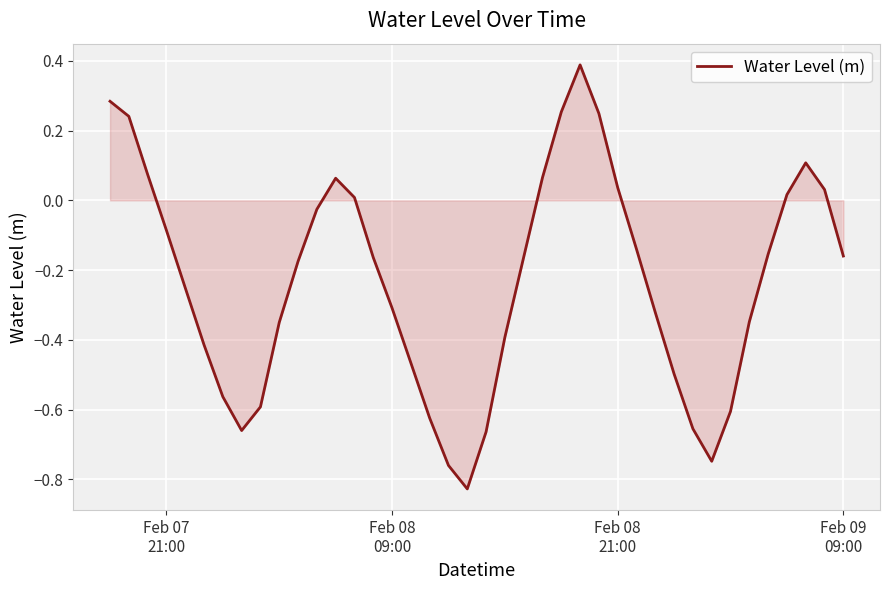

What is the maximum value shown in the chart?

0.4